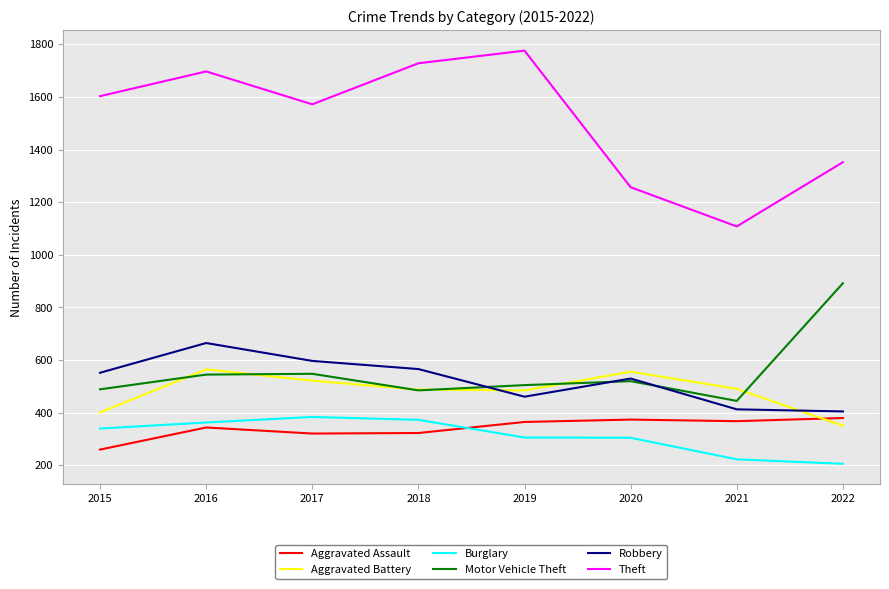

Which series has the largest range (max minus min)?

Theft